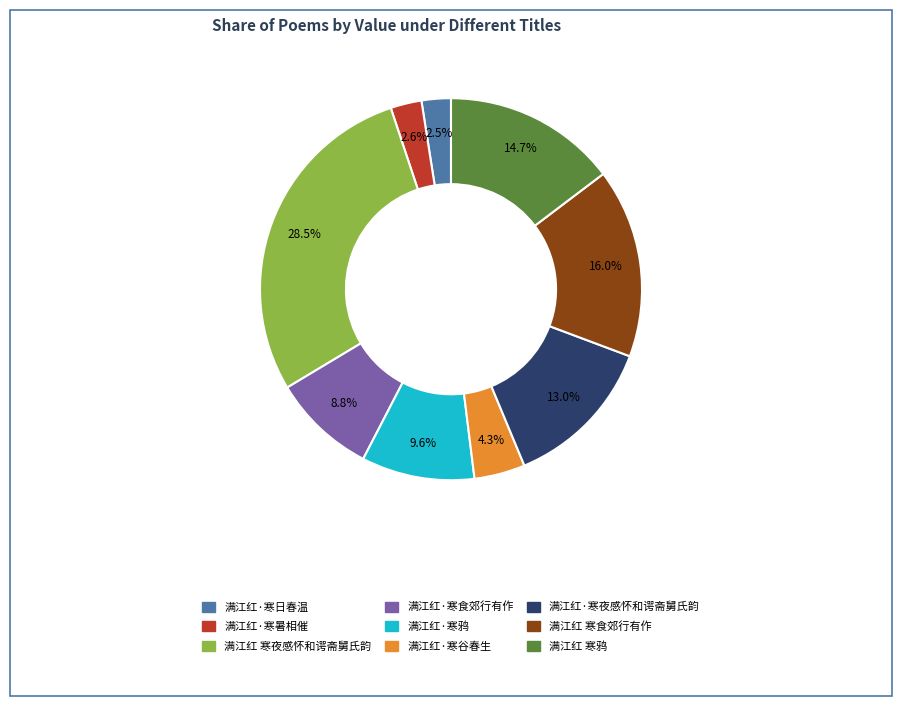

Combined, do 满江红·寒日春温 and 满江红 寒食郊行有作 account for over 50%?

No